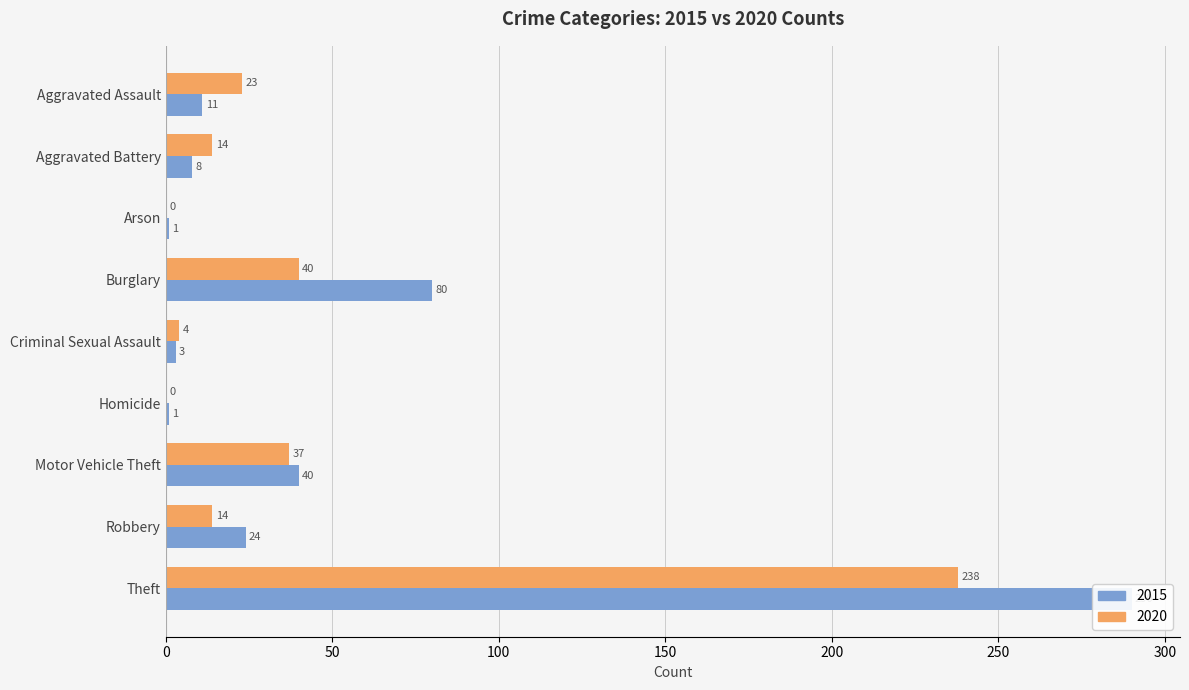

List the labels in order of 2015 value, largest first.

Theft, Burglary, Motor Vehicle Theft, Robbery, Aggravated Assault, Aggravated Battery, Criminal Sexual Assault, Arson, Homicide